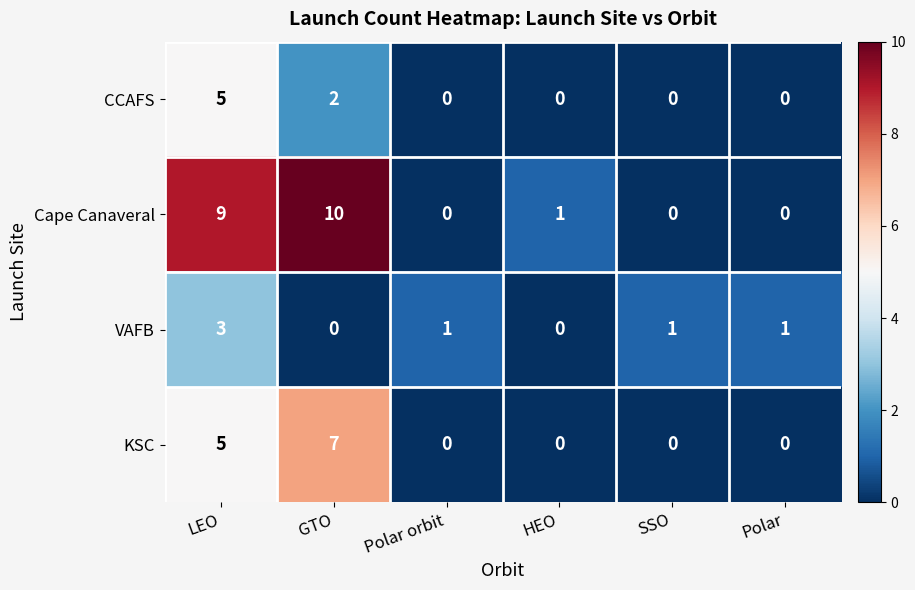

At which category does the chart reach its peak across all series?

GTO